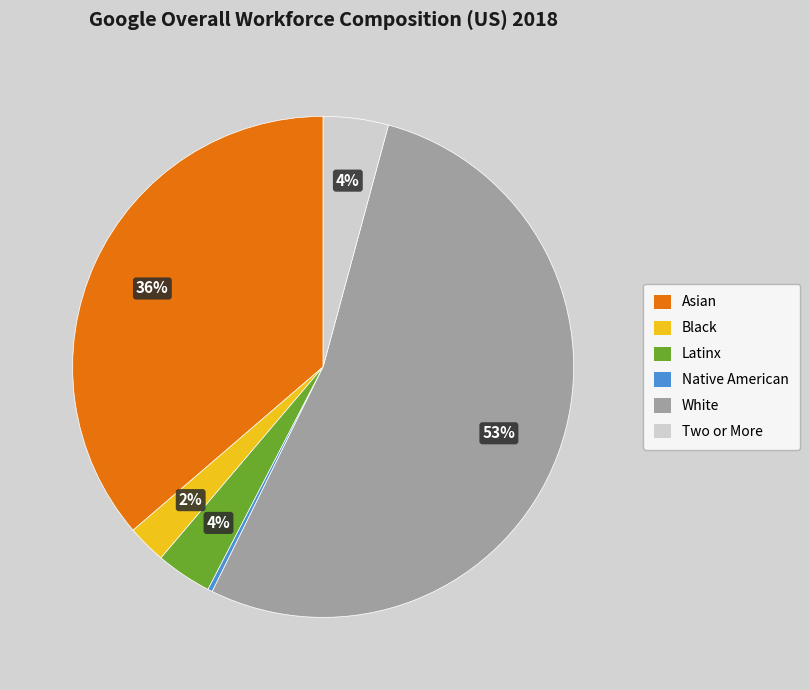

To the nearest percent, what is the average slice percentage?

17%